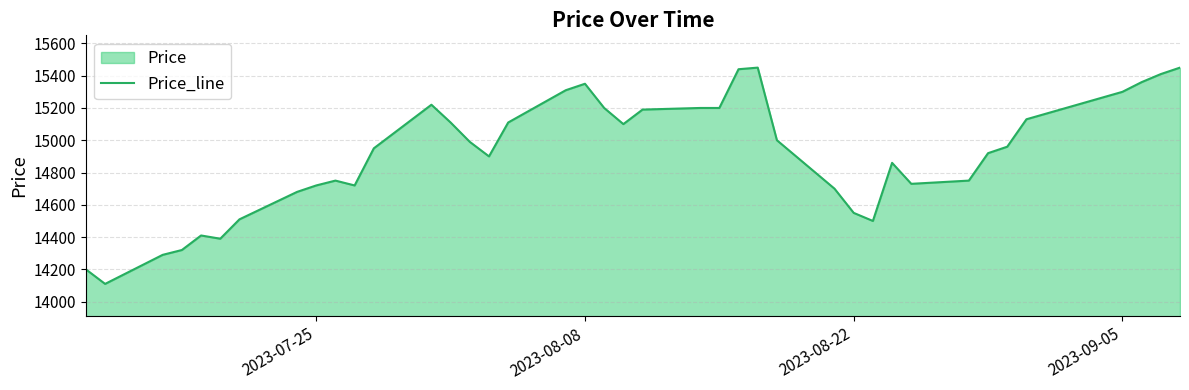

How many interior local valleys (lower than both neighbors) does the data have?

7